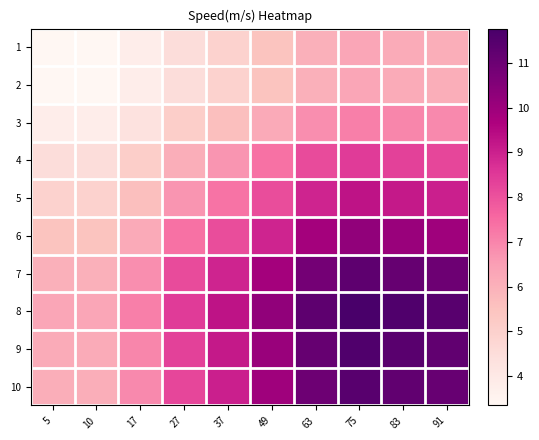

Reading left to right, list all the values displayed in this chart.

1: 5=3.3	10=3.3	17=3.8	27=4.5	37=5.0	49=5.5	63=6.0	75=6.3	83=6.2	91=6.1
2: 5=3.3	10=3.3	17=3.8	27=4.5	37=5.0	49=5.5	63=6.0	75=6.3	83=6.2	91=6.1
3: 5=3.8	10=3.8	17=4.3	27=5.1	37=5.6	49=6.2	63=6.8	75=7.1	83=7.0	91=6.9
4: 5=4.5	10=4.5	17=5.1	27=6.1	37=6.7	49=7.4	63=8.1	75=8.5	83=8.3	91=8.2
5: 5=5.0	10=5.0	17=5.6	27=6.7	37=7.3	49=8.1	63=8.9	75=9.3	83=9.1	91=9.0
6: 5=5.5	10=5.5	17=6.2	27=7.4	37=8.1	49=8.9	63=9.8	75=10.3	83=10.1	91=10.0
7: 5=6.0	10=6.0	17=6.8	27=8.1	37=8.9	49=9.8	63=10.8	75=11.3	83=11.1	91=11.0
8: 5=6.3	10=6.3	17=7.1	27=8.5	37=9.3	49=10.3	63=11.3	75=11.8	83=11.6	91=11.4
9: 5=6.2	10=6.2	17=7.0	27=8.3	37=9.1	49=10.1	63=11.1	75=11.6	83=11.4	91=11.2
10: 5=6.1	10=6.1	17=6.9	27=8.2	37=9.0	49=10.0	63=11.0	75=11.4	83=11.2	91=11.1